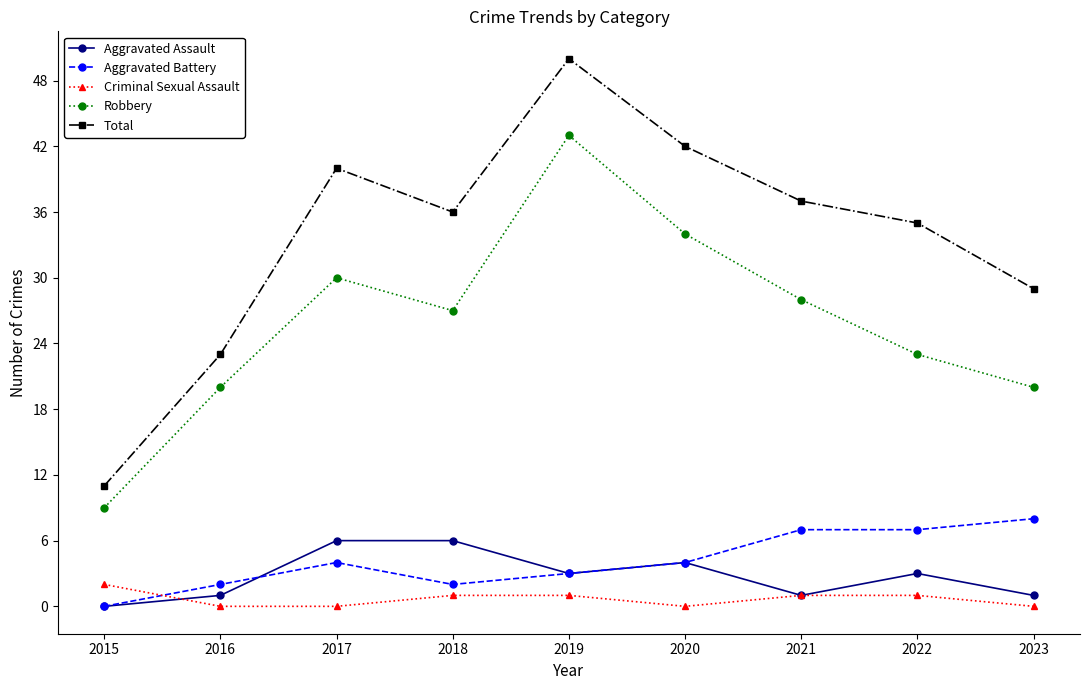

At which category is the sum across all series the highest?

2019